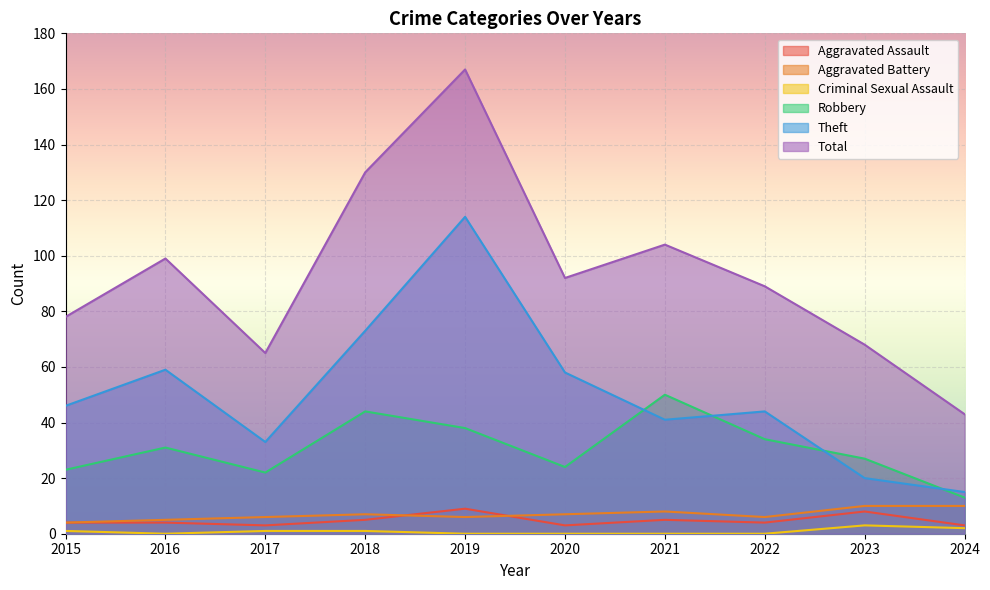

What are all the series names shown in the legend?

Aggravated Assault, Aggravated Battery, Criminal Sexual Assault, Robbery, Theft, Total